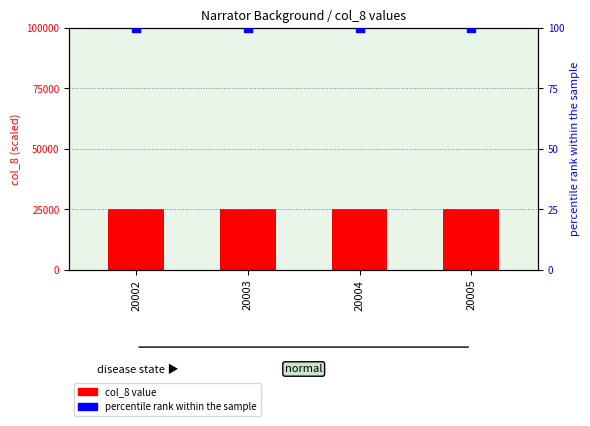

At how many categories does at least one series exceed 20526?

4